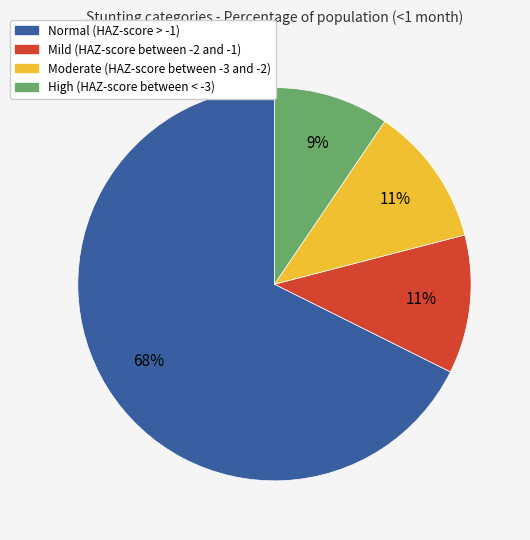

To the nearest percent, what percentage of the pie is High (HAZ-score between < -3)?

9%